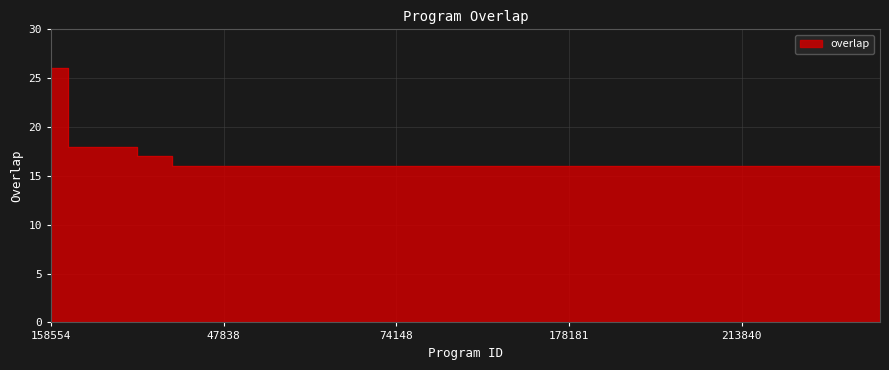

True or false: there are more than 0 points higher than both neighbors.

False